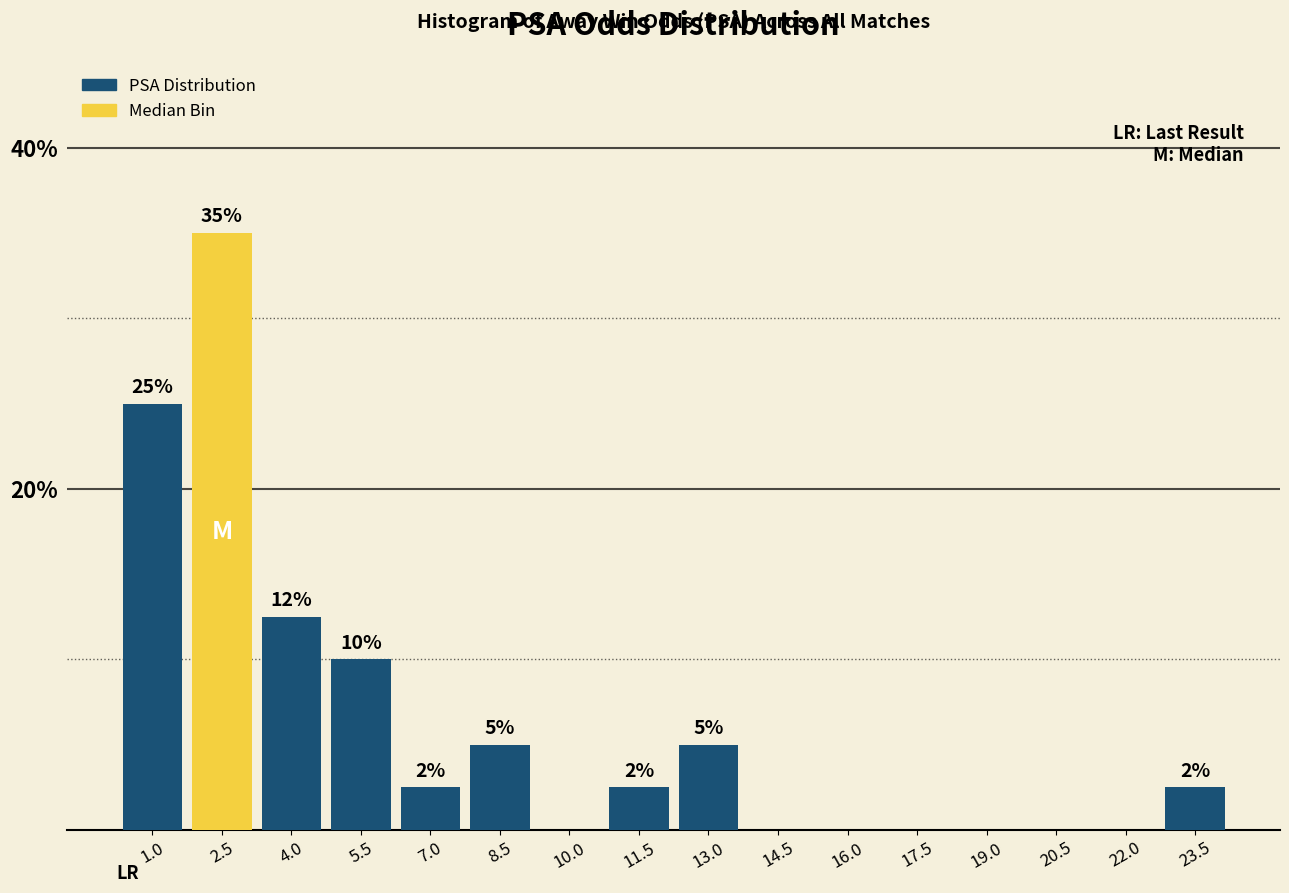

Is it true that the value at 11.5 is 0.6?

False